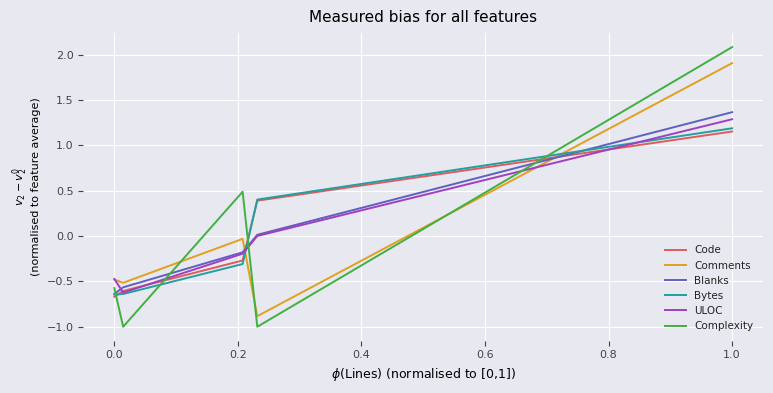

Is this an area chart (filled region under the line)?

No